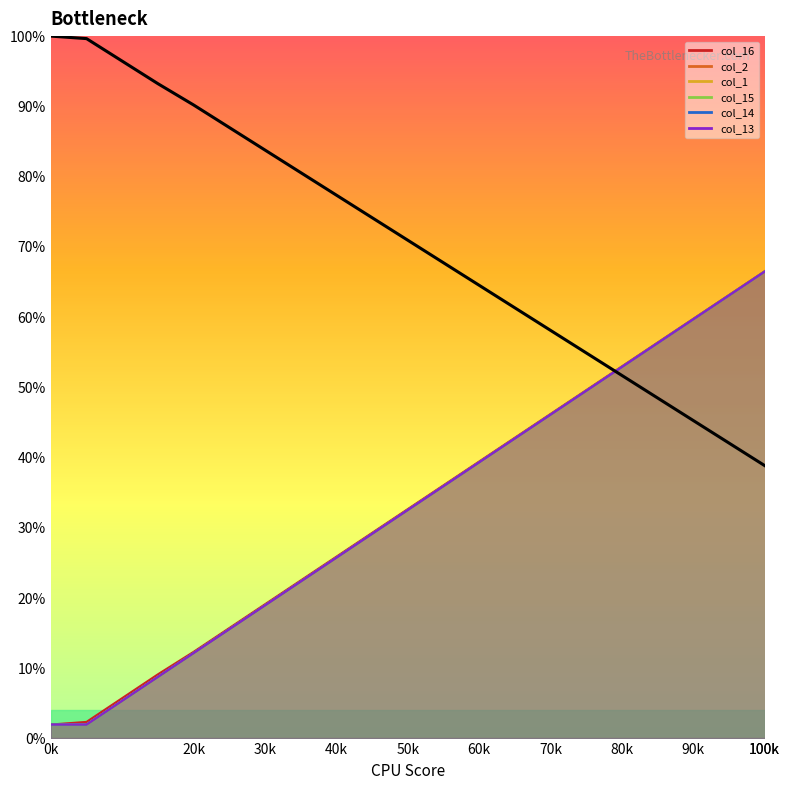

What is the difference between the second highest and minimum values?

89.6